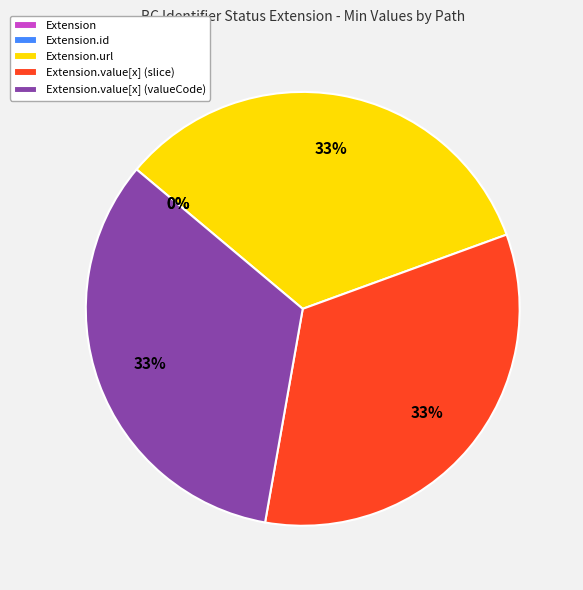

Rank the categories by value from highest to lowest.

Extension.url, Extension.value[x] (slice), Extension.value[x] (valueCode), Extension, Extension.id